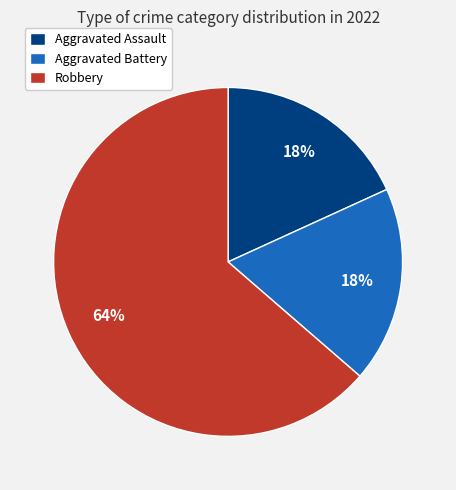

How many slices are in this pie chart?

3